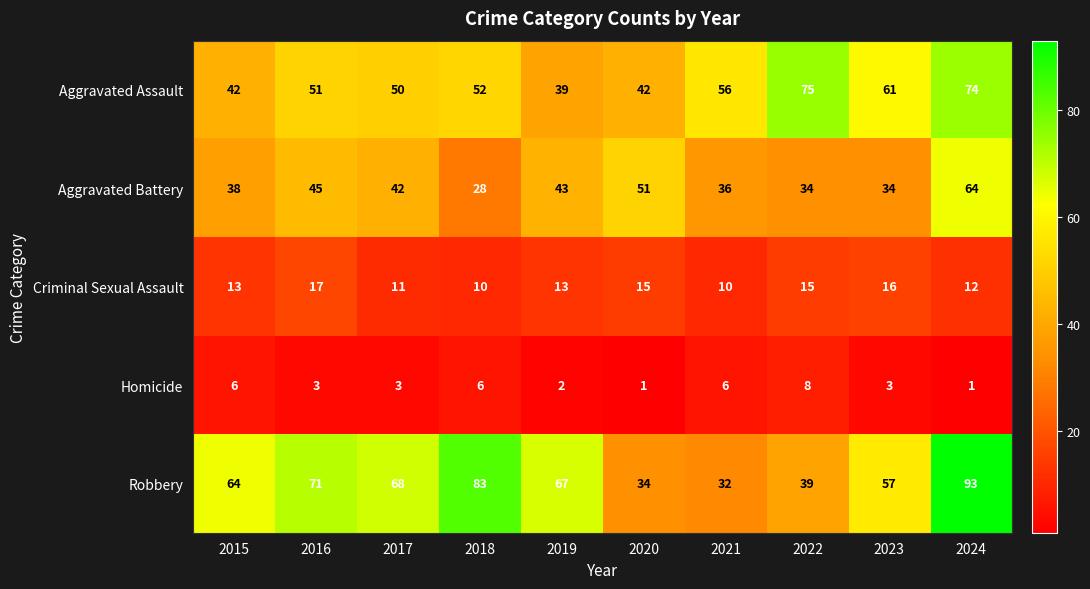

What is the spread (max minus min) of values at 2021?

50